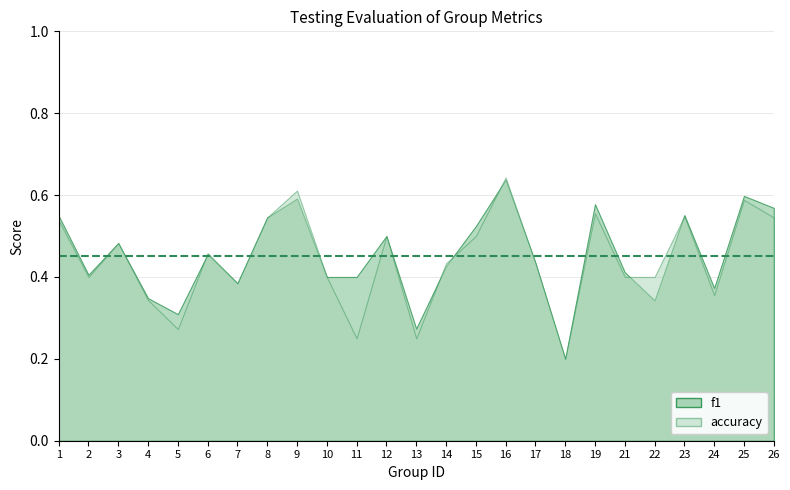

How many lines are shown in the chart?

2